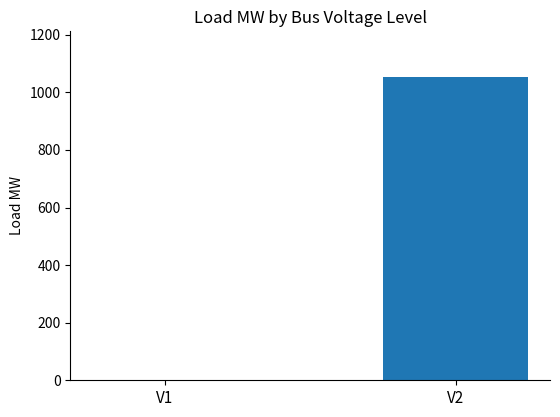

How many values are between 0 and 1054?

2